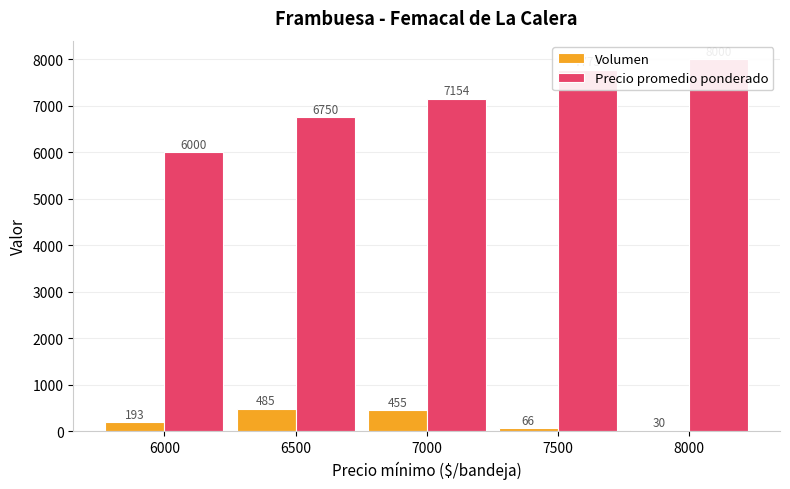

What is the greatest value displayed?

8000